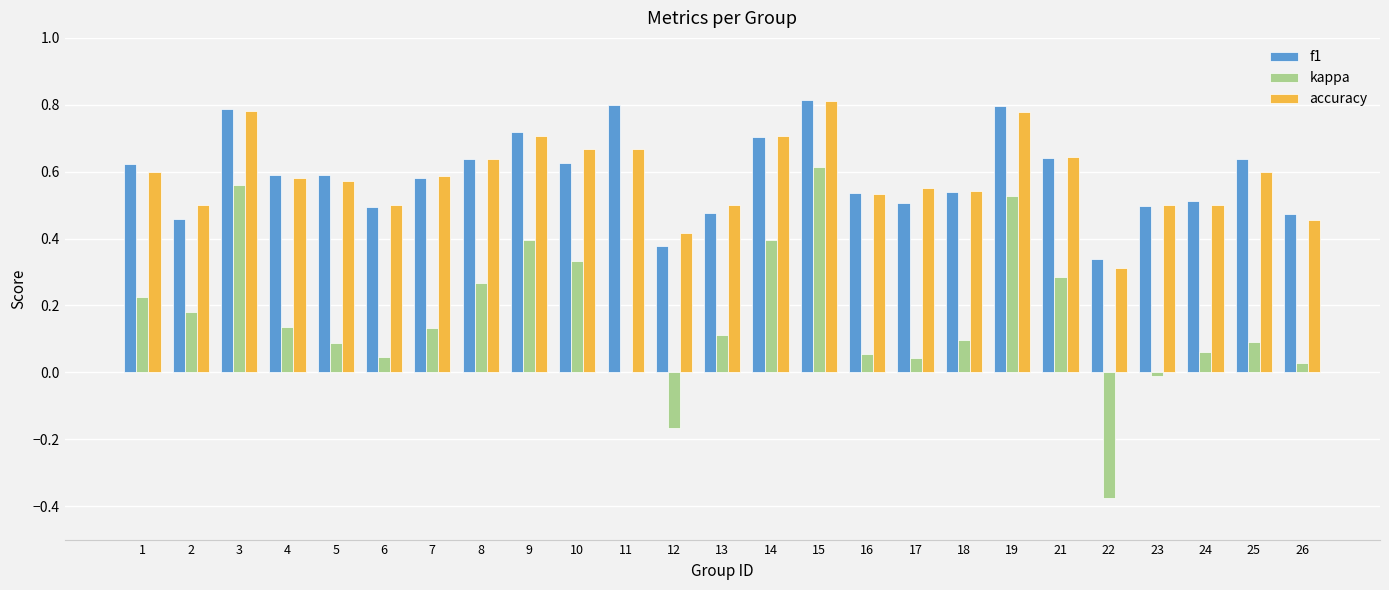

Is the value of accuracy at 4 greater than the value of f1 at 24?

Yes